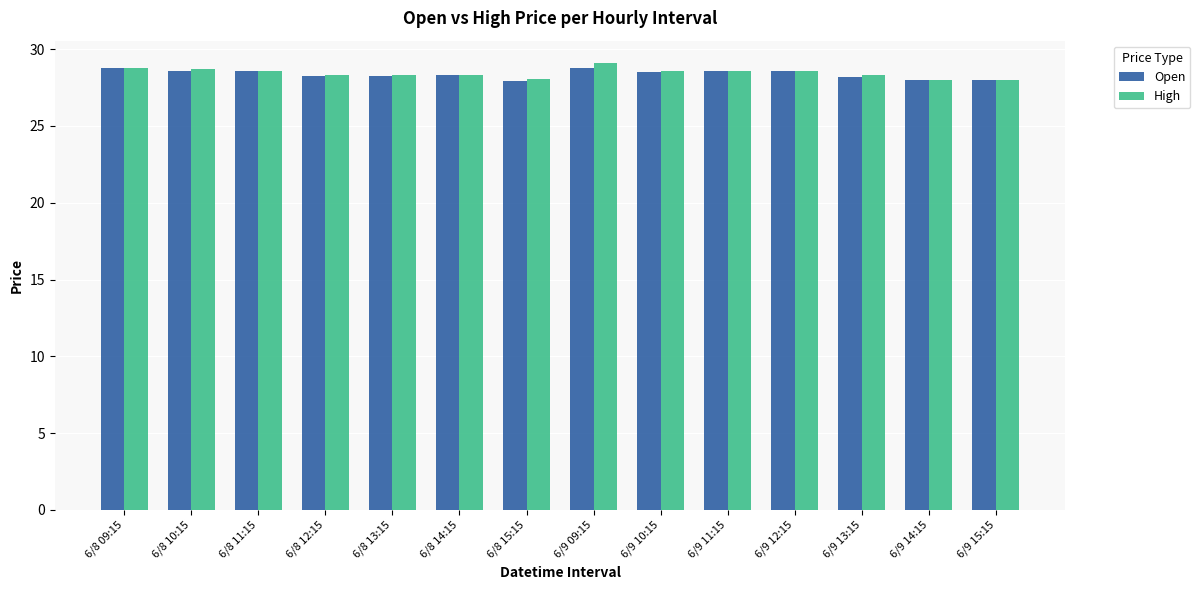

Is the value of High at 6/9 14:15 greater than the value of Open at 6/9 09:15?

No